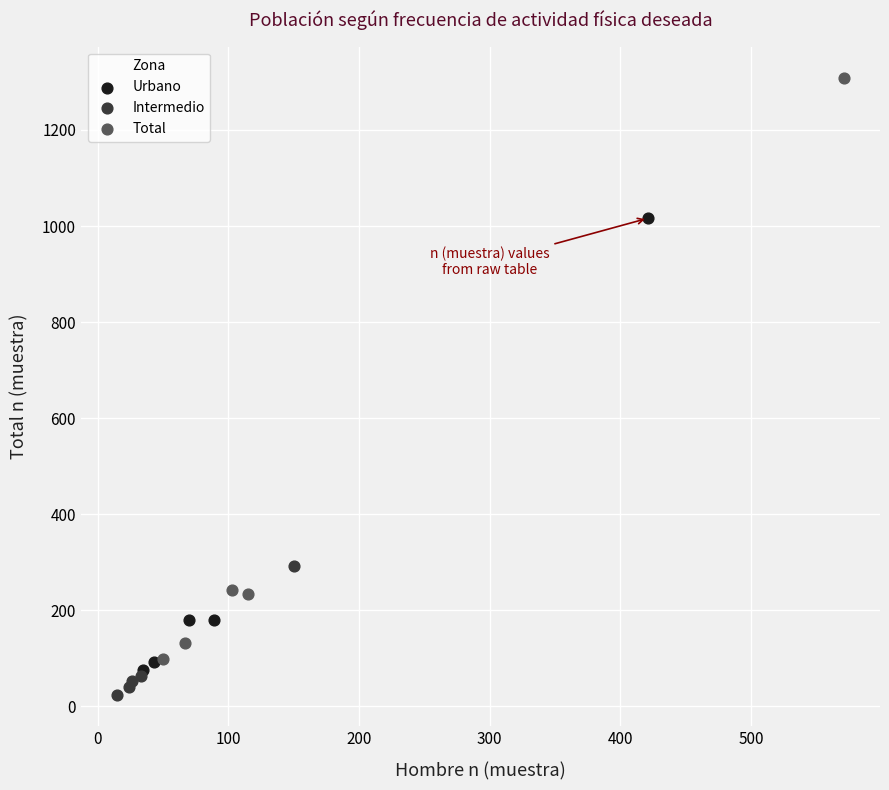

Which series reaches the maximum Y coordinate?

Total